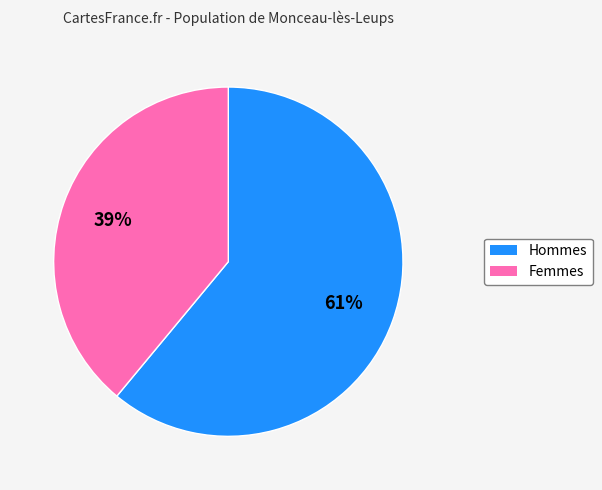

Does any single category account for the majority?

Yes